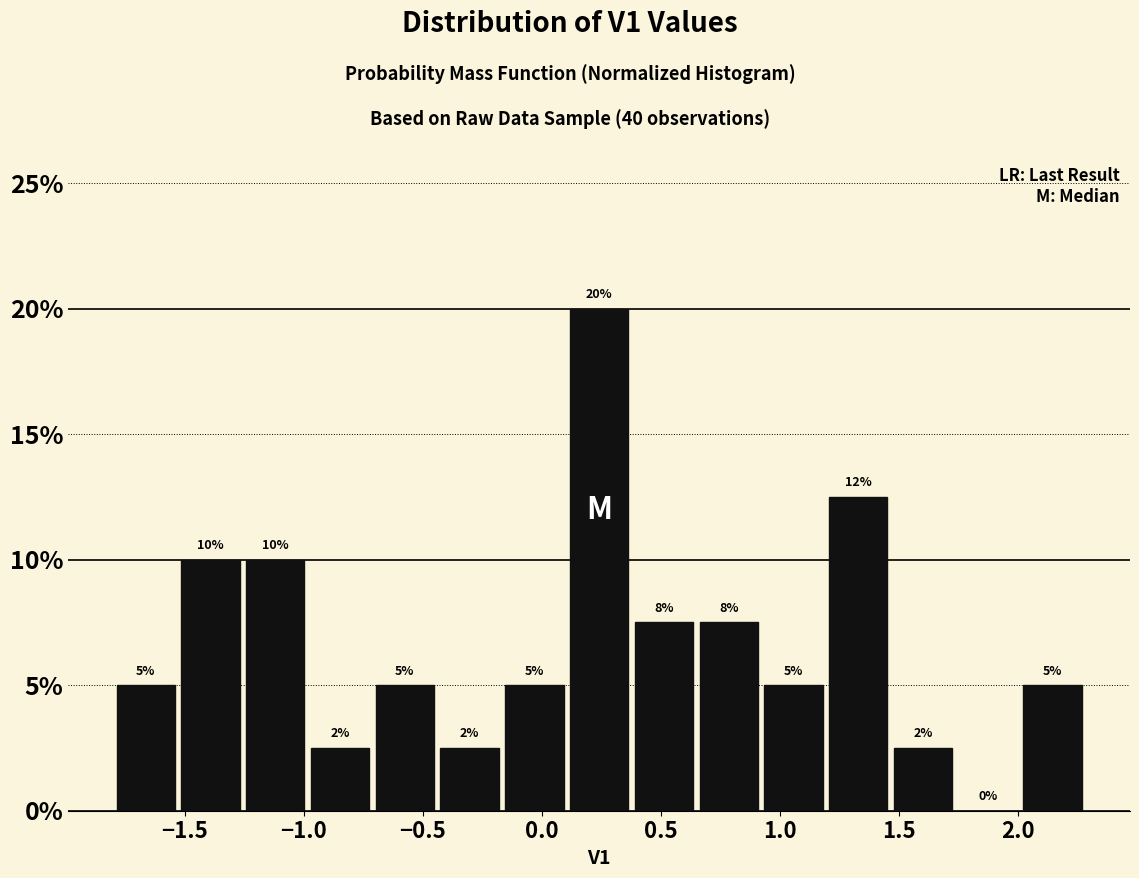

Which range on the x-axis has the tallest bar?

0.10 to 0.40